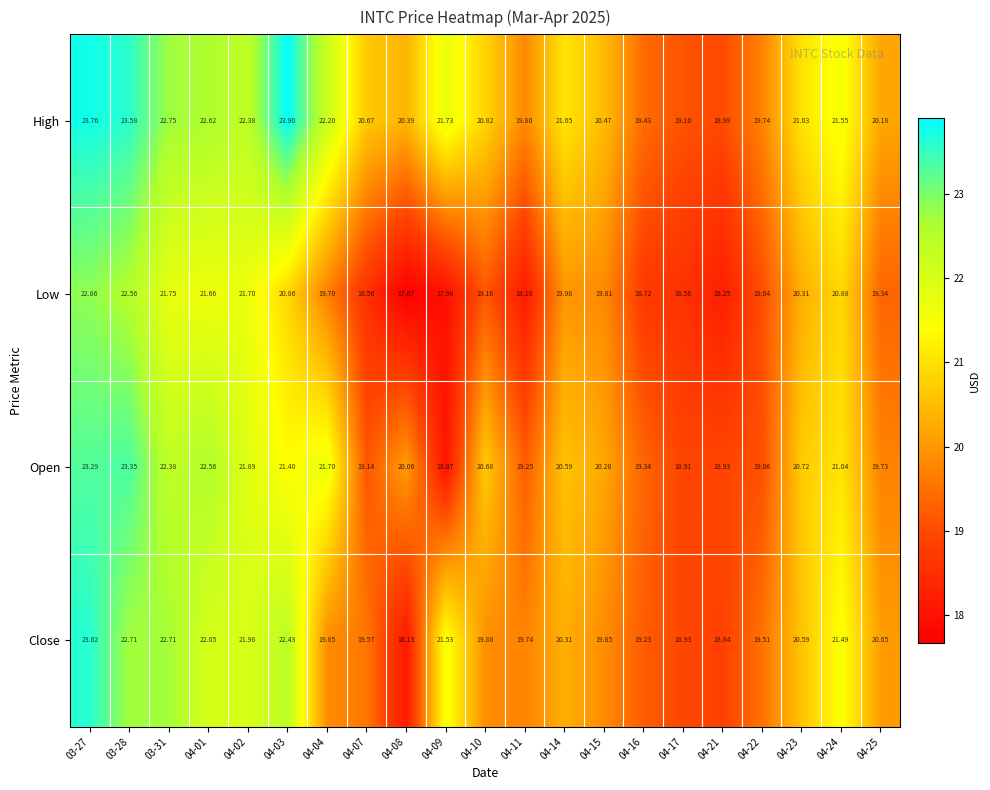

Between 04-03 and 04-11, which series saw the biggest shift?

High